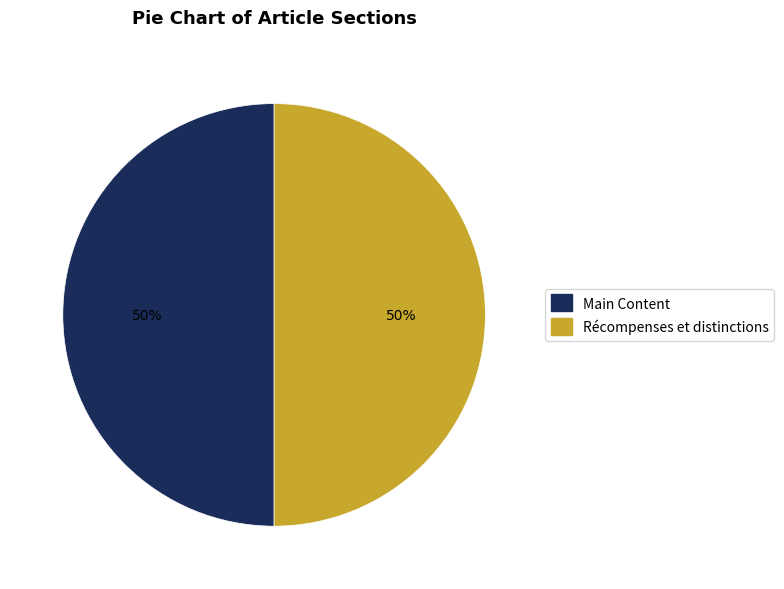

How many slices are in this pie chart?

2